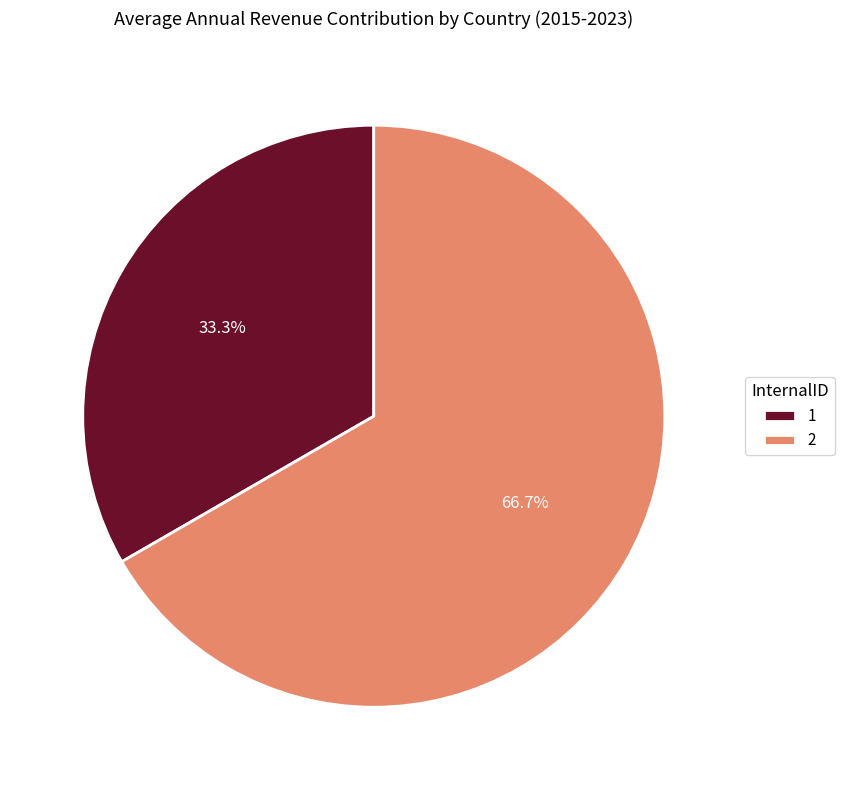

Combined, do 1 and 2 account for over 50%?

Yes